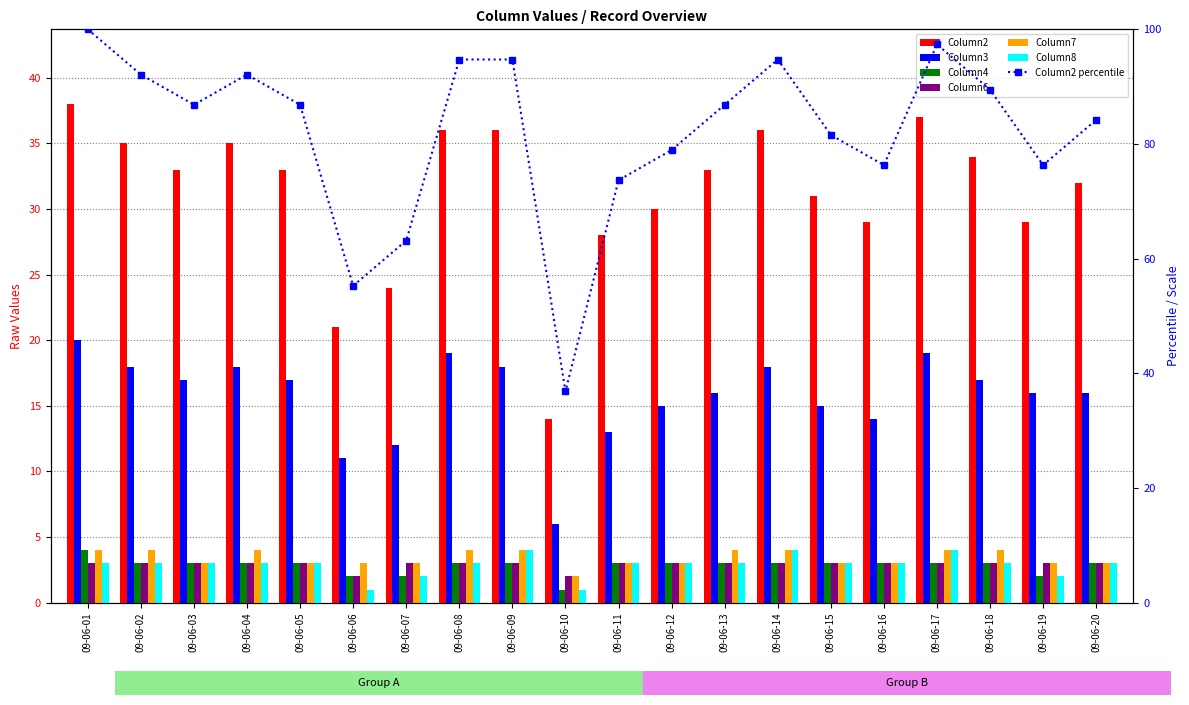

At 09-06-09, list the series in order from smallest to largest.

Column4, Column6, Column7, Column8, Column3, Column2